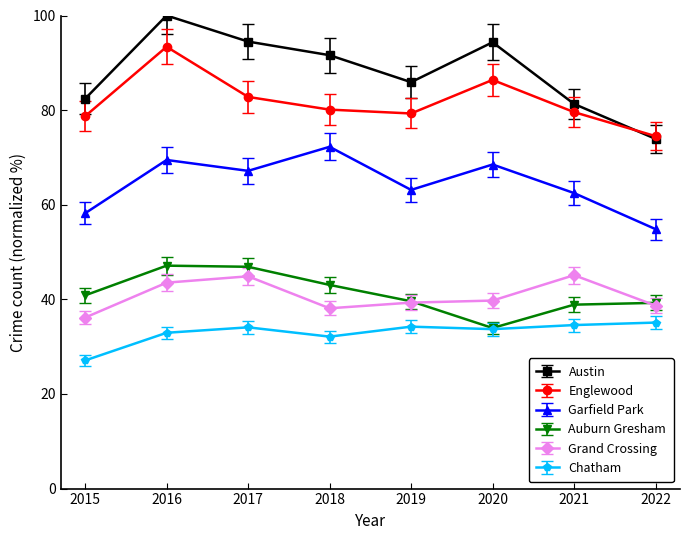

The value of Grand Crossing at 2022 is 27.3. True or false?

False